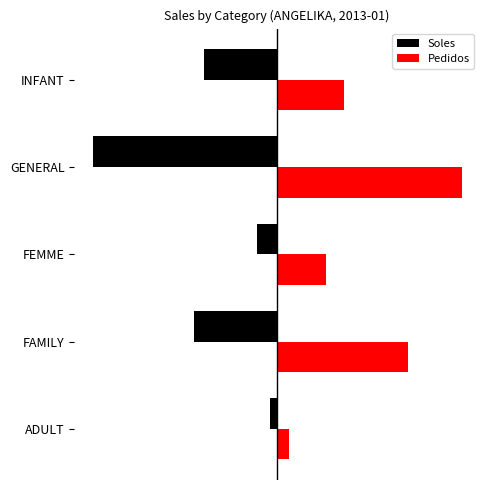

What is the average value of the Pedidos series?

0.5